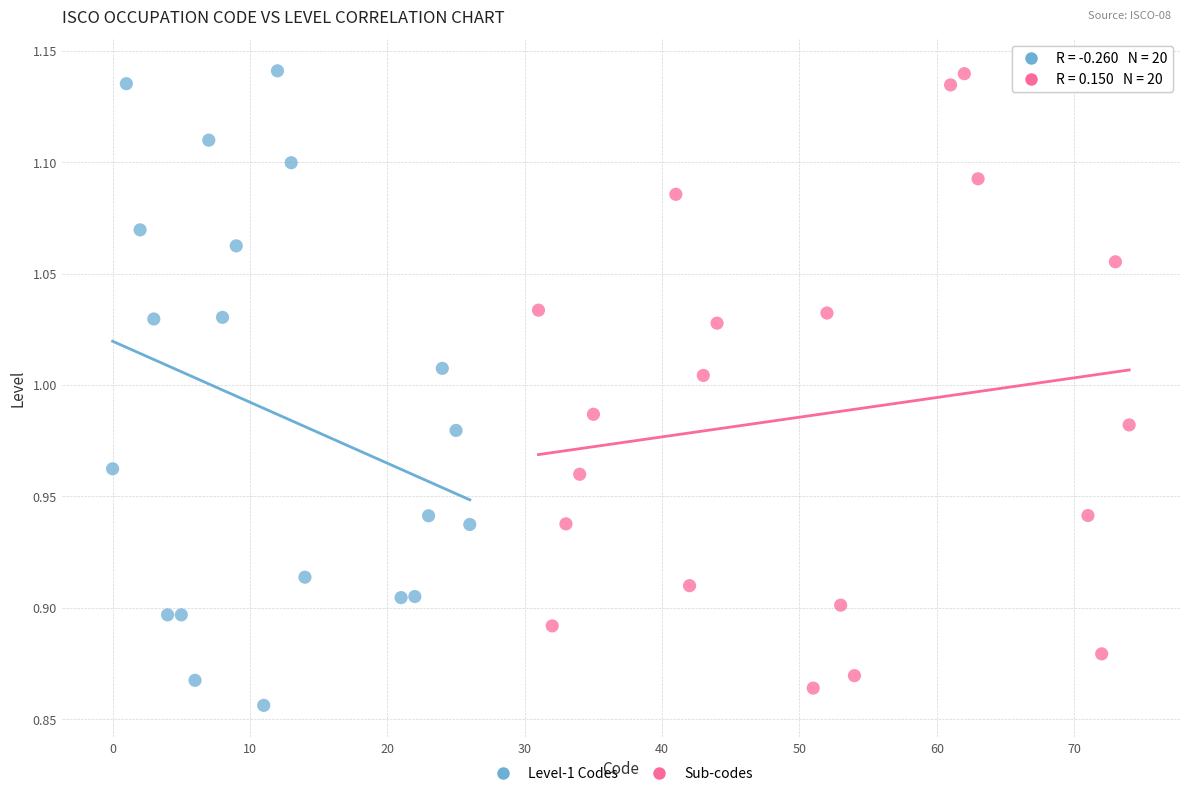

What are all the series names shown in the legend?

Level-1 Codes, Sub-codes